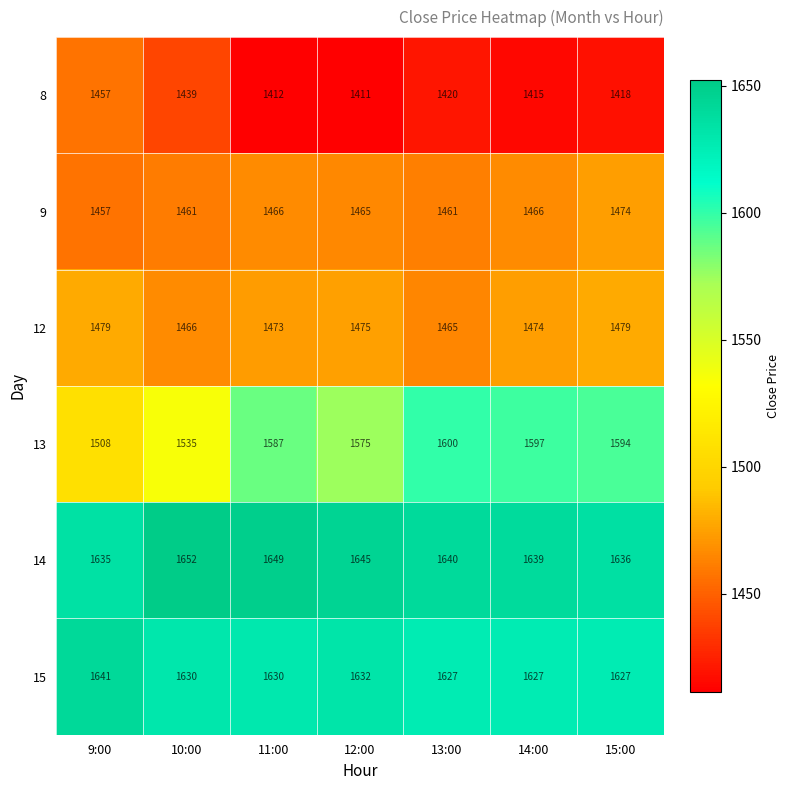

What is the maximum value shown in the chart?

1652